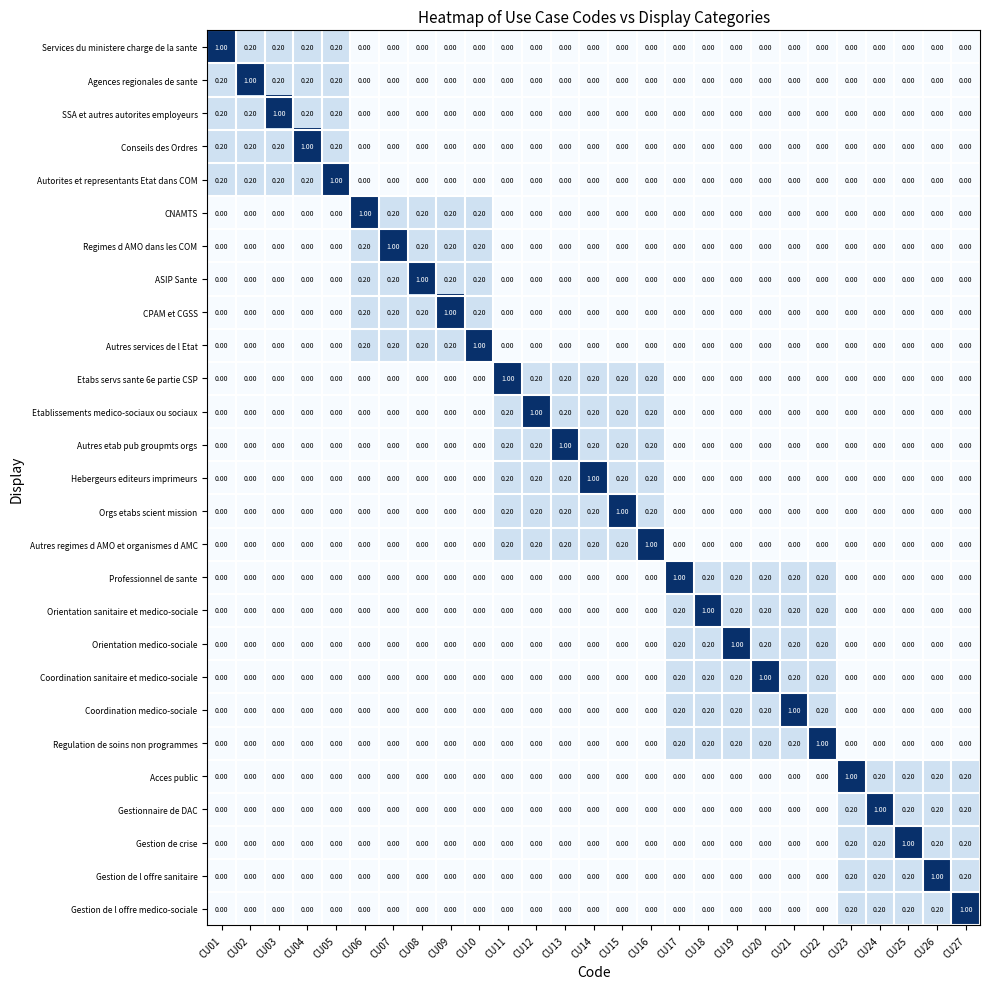

What is the sum of all Etablissements medico-sociaux ou sociaux values?

2.0